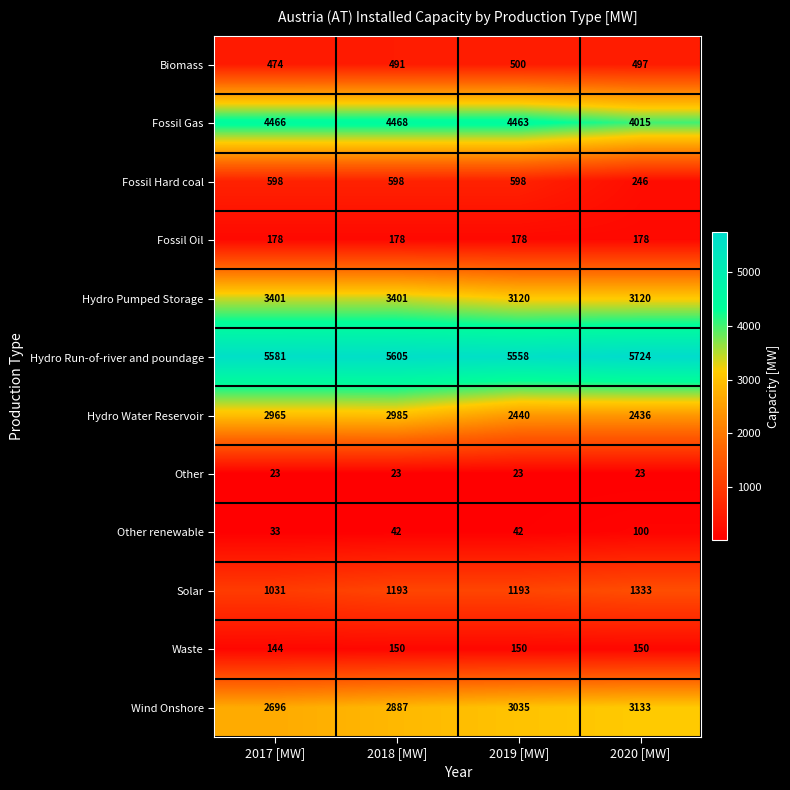

What is the minimum value shown in the chart?

23